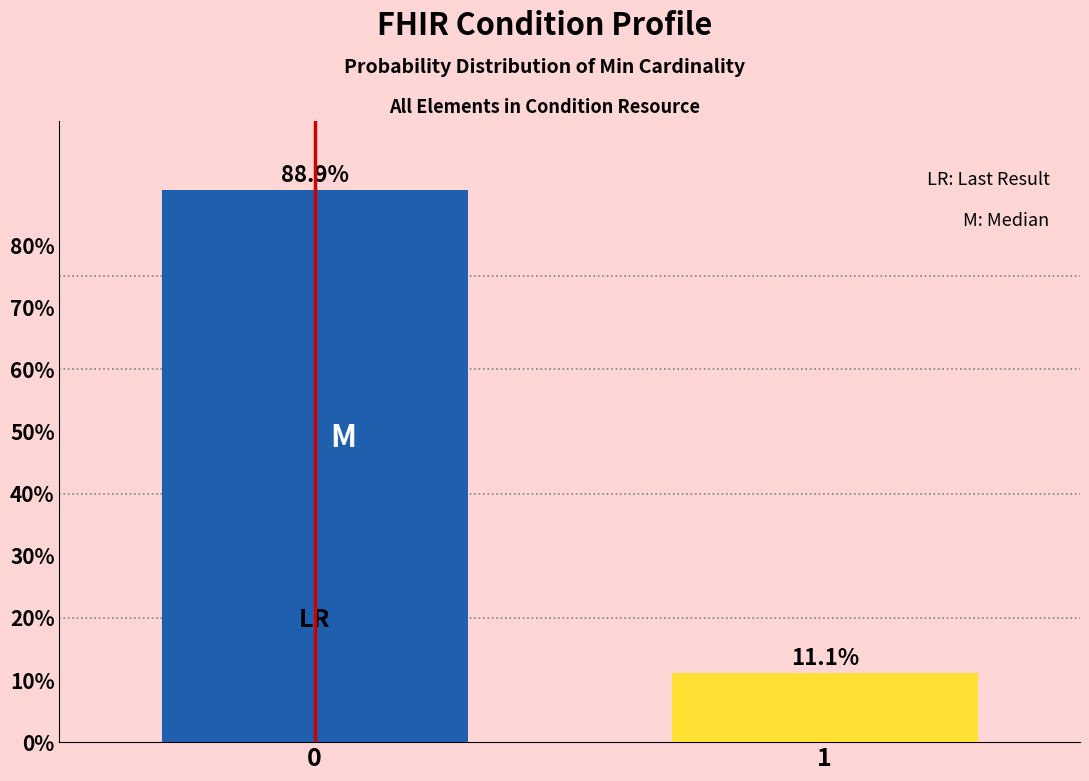

Reading right to left, transcribe all the data shown in this chart.

11.1	88.9